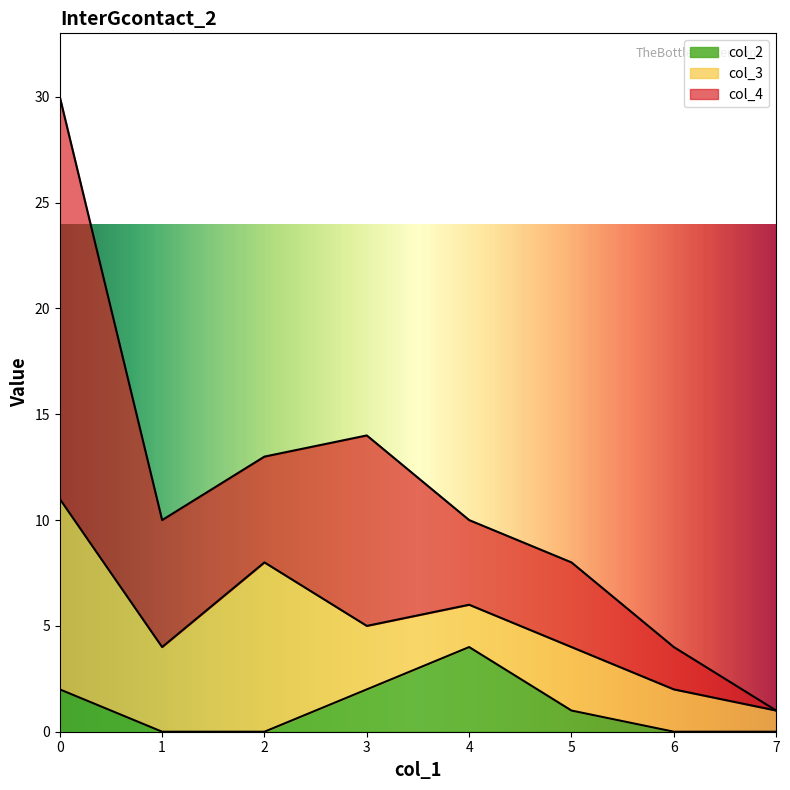

Rank the series by their average value, from highest to lowest.

col_4, col_3, col_2